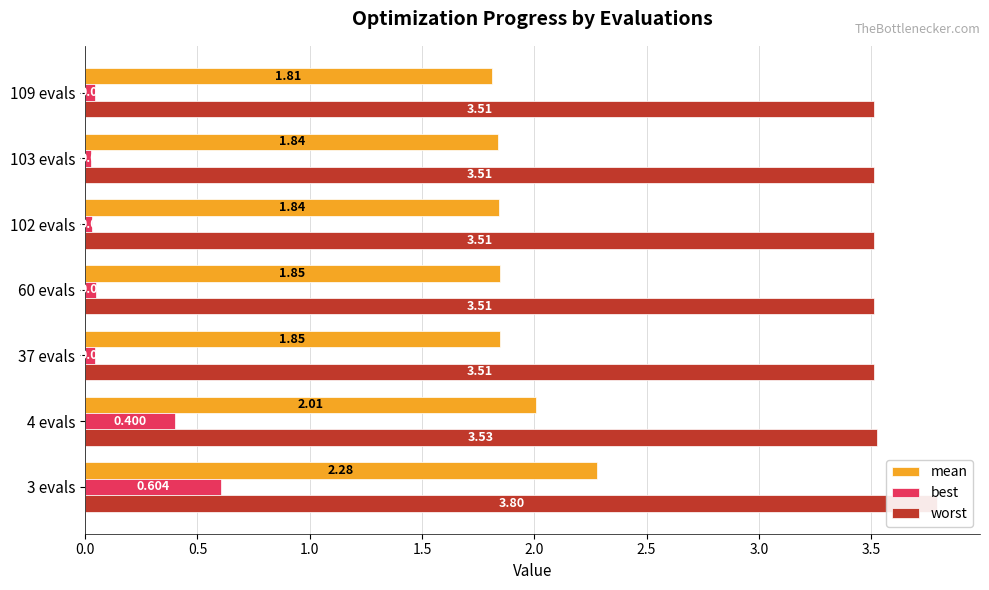

What are all the series names shown in the legend?

mean, best, worst